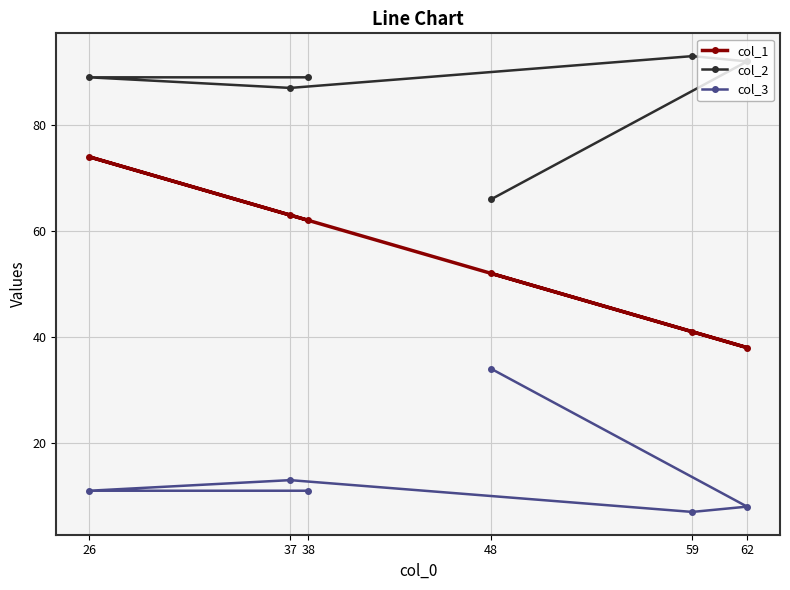

Rank the categories by col_2 value from highest to lowest.

59, 62, 38, 26, 37, 48